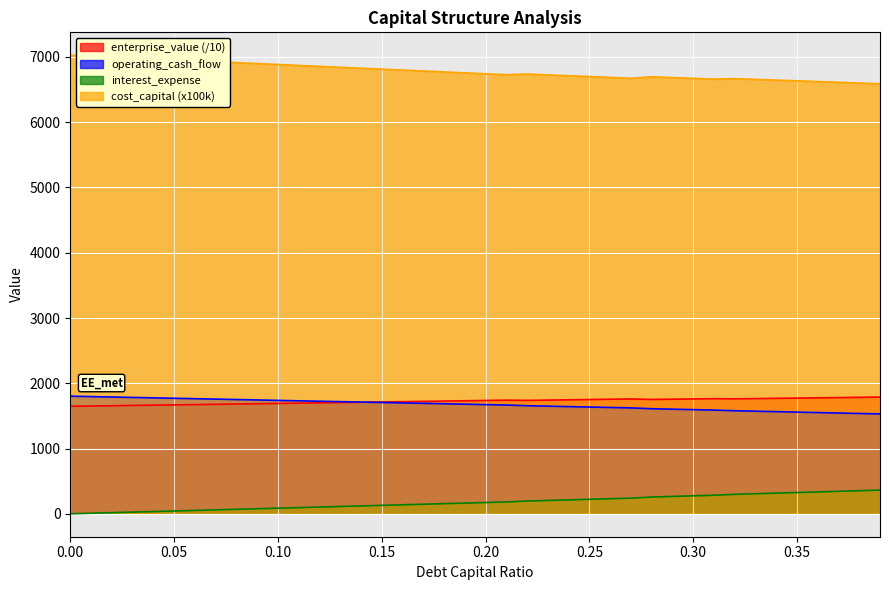

Where does the enterprise_value series first go above 1736?

0.2